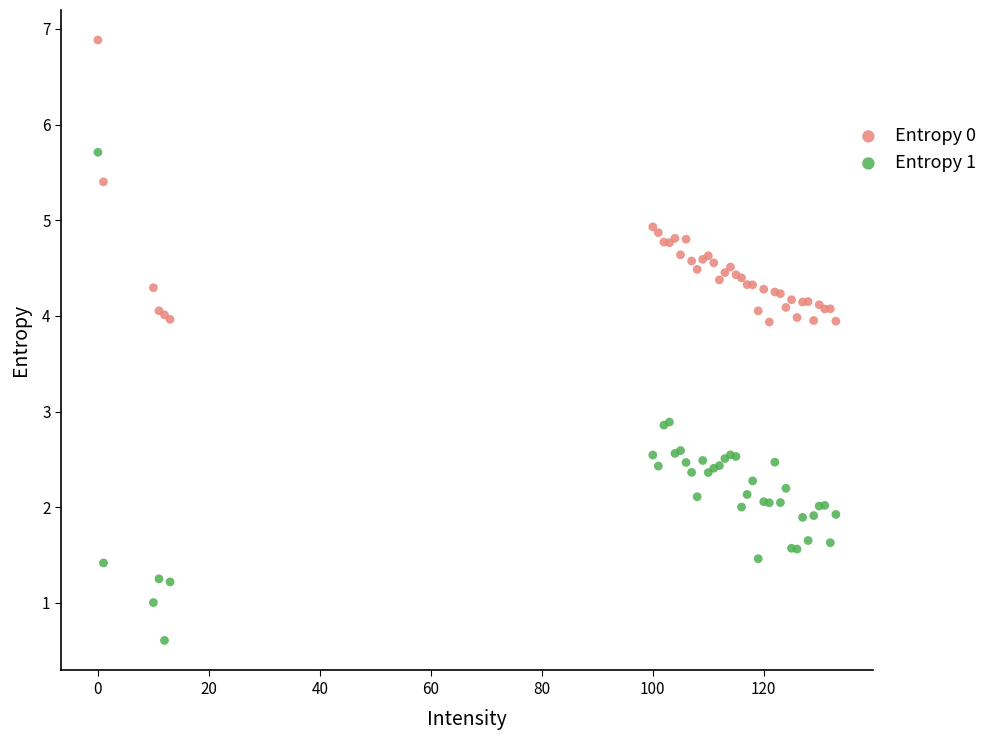

Which series contains the lowest Y value?

Entropy 1